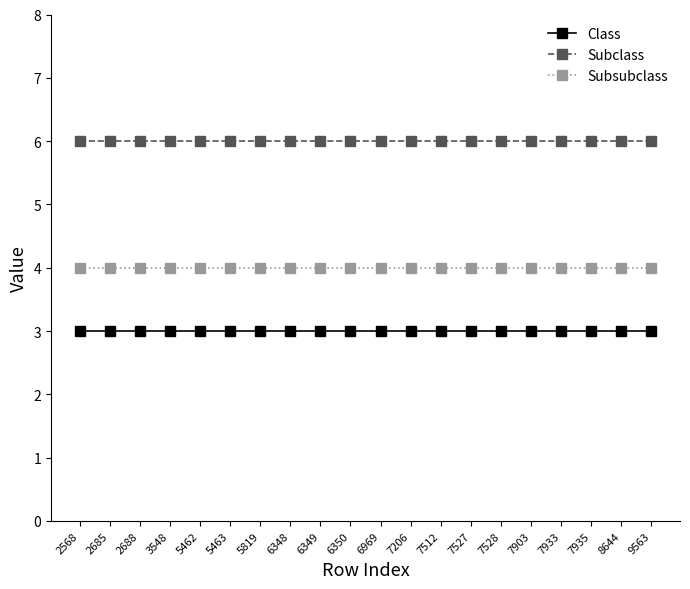

What is the average value of the Subclass series?

6